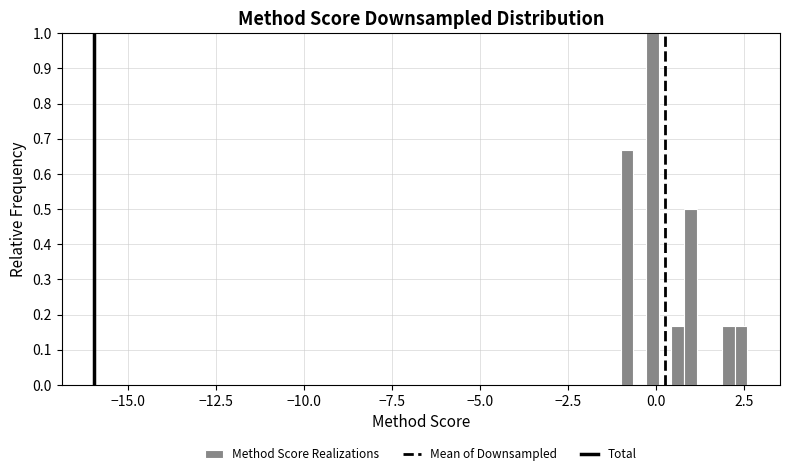

Read against the x-axis, roughly where is the centre of the tallest bar?

0.0